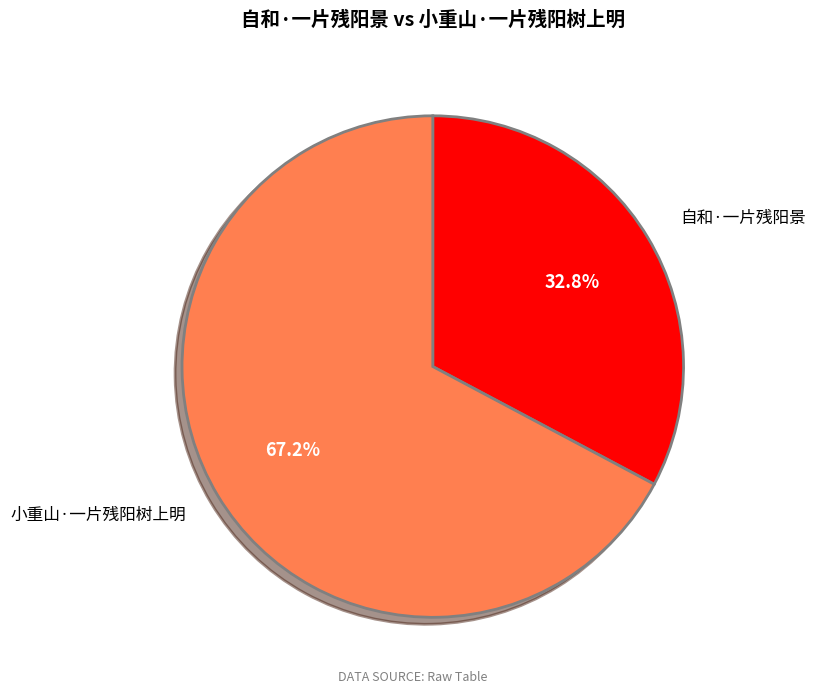

Is it true that 自和·一片残阳景 is 33% of the pie?

True